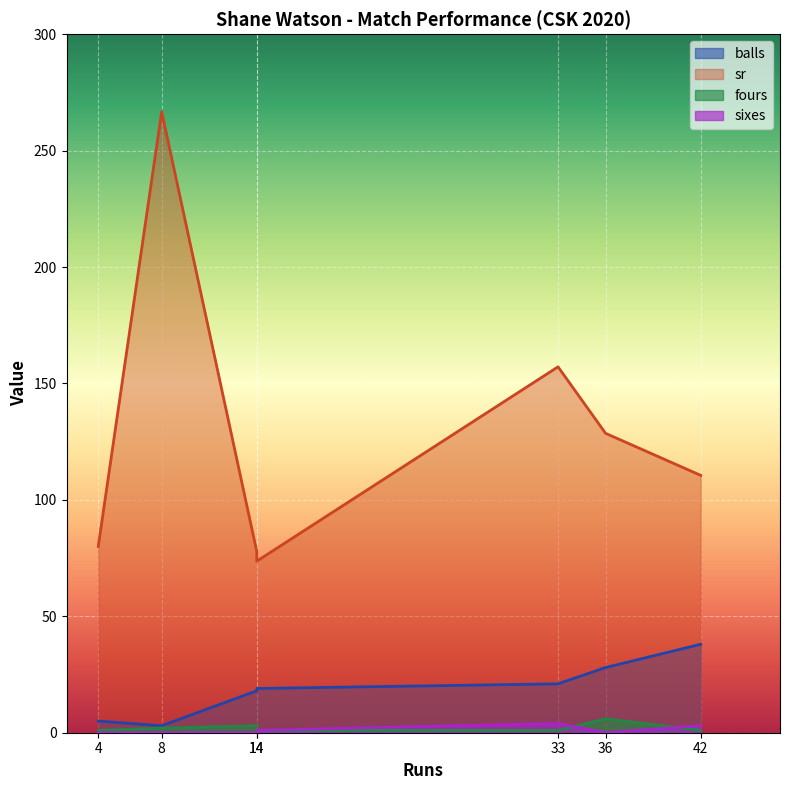

Which series changed the most between 42 and 8?

sr